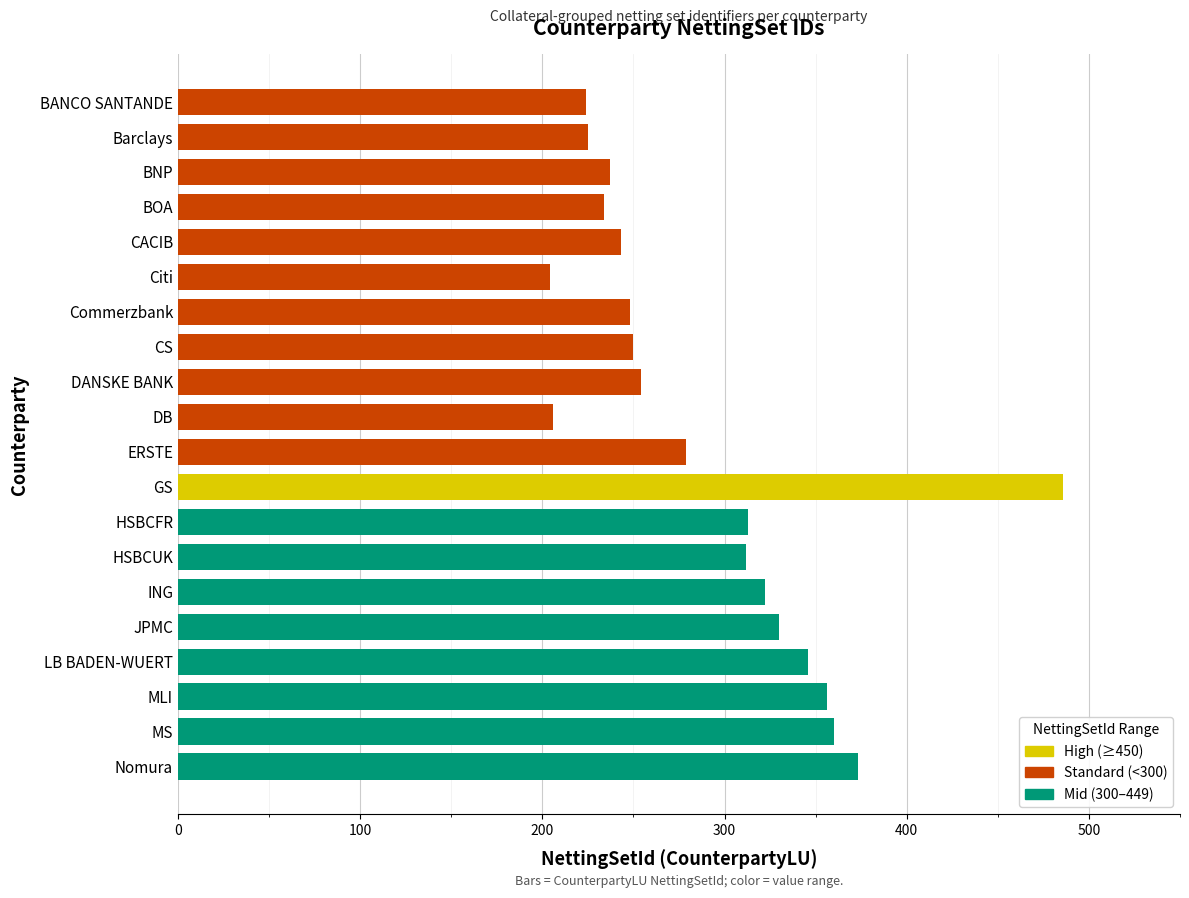

What is the average value?

290